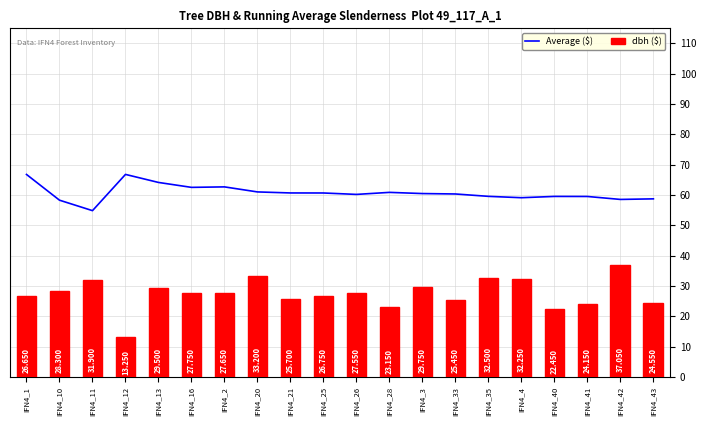

What is the difference between the dbh ($) values at IFN4_10 and IFN4_42?

8.7